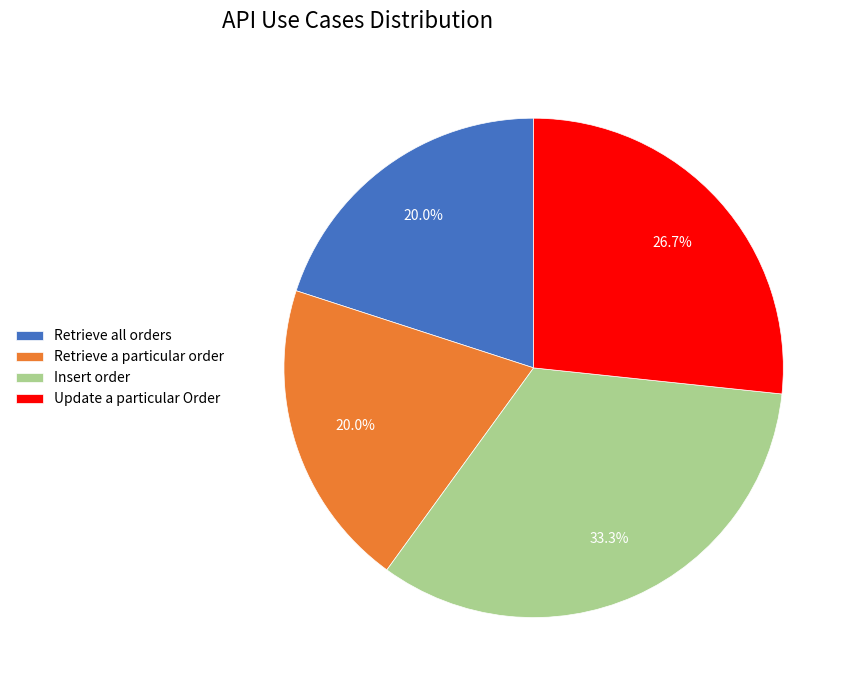

True or false: Retrieve all orders accounts for 20% of the total.

True